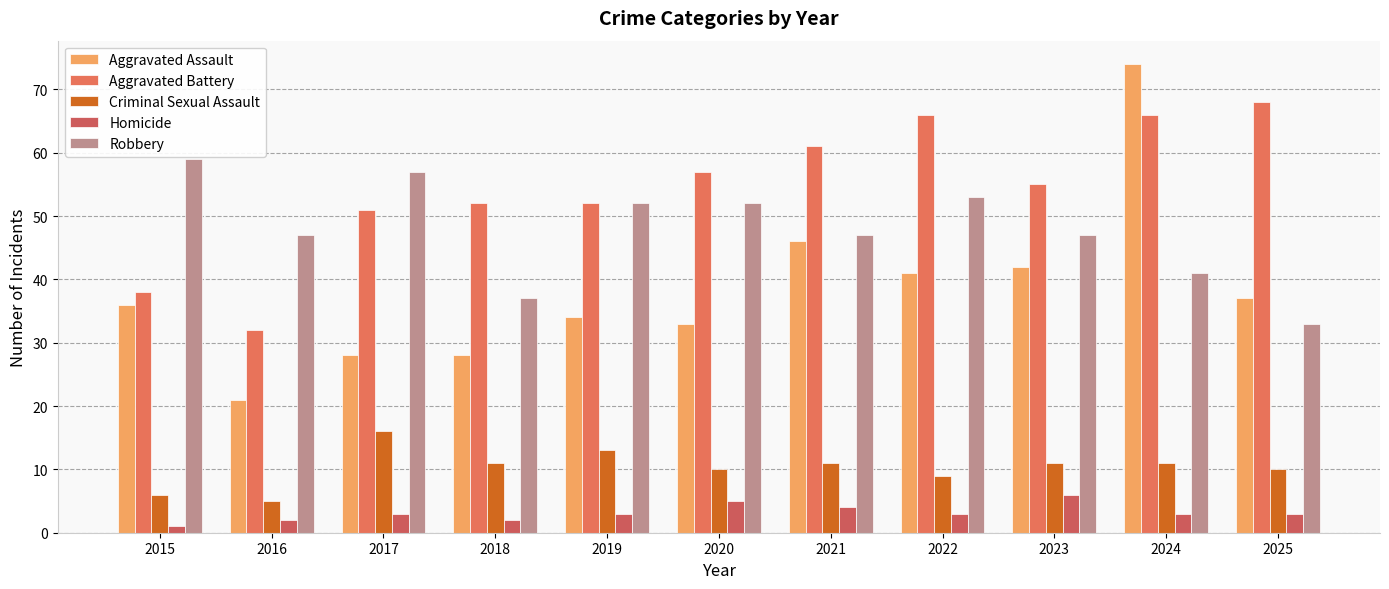

List the labels in order of Criminal Sexual Assault value, largest first.

2017, 2019, 2018, 2021, 2023, 2024, 2020, 2025, 2022, 2015, 2016